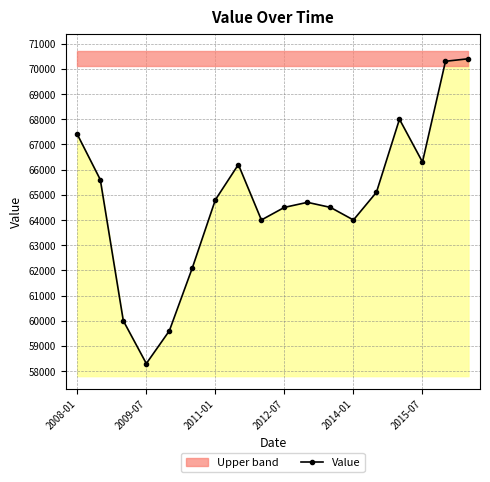

What position from the left is 7?

8